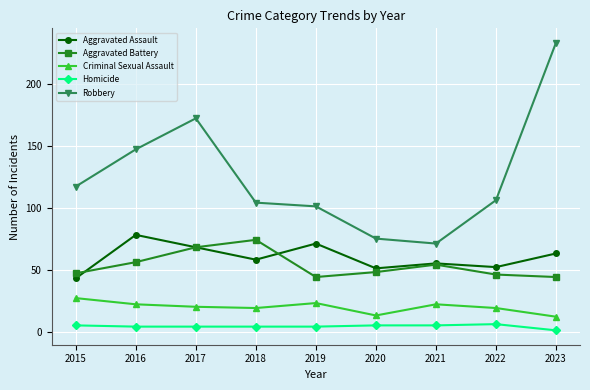

True or false: Robbery and Aggravated Battery cross at least once.

False